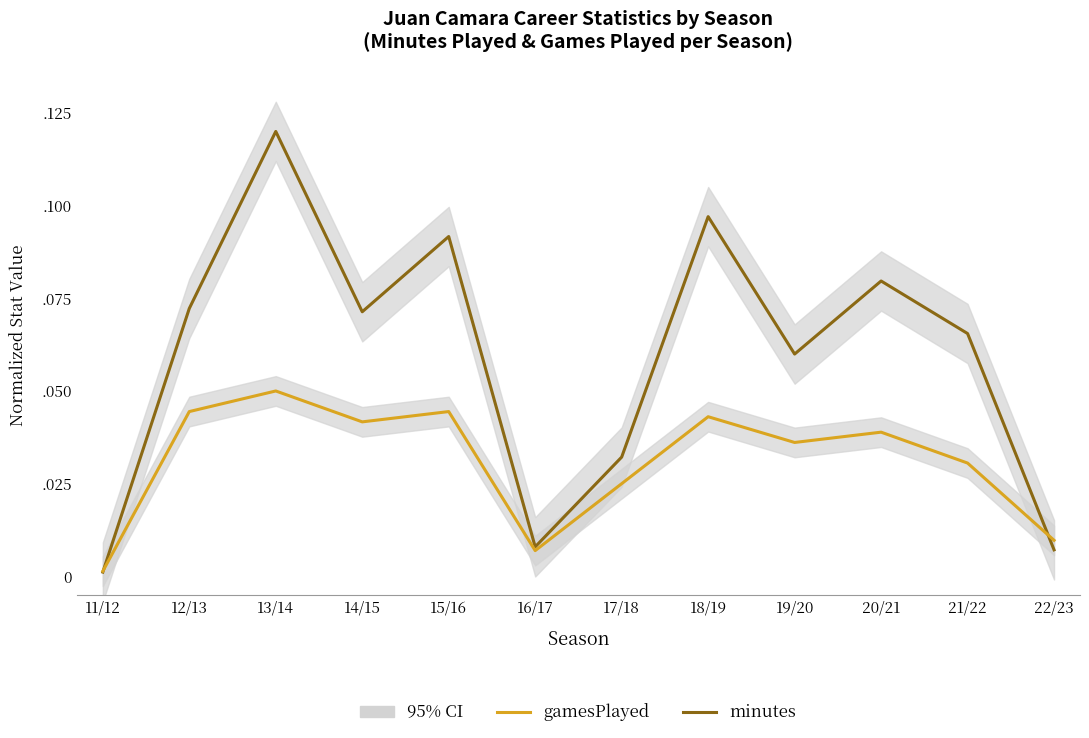

List the series in order of their overall mean, highest first.

minutes, gamesPlayed